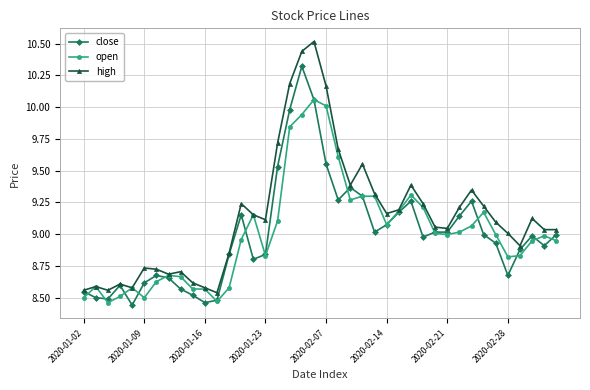

How many lines are shown in the chart?

3